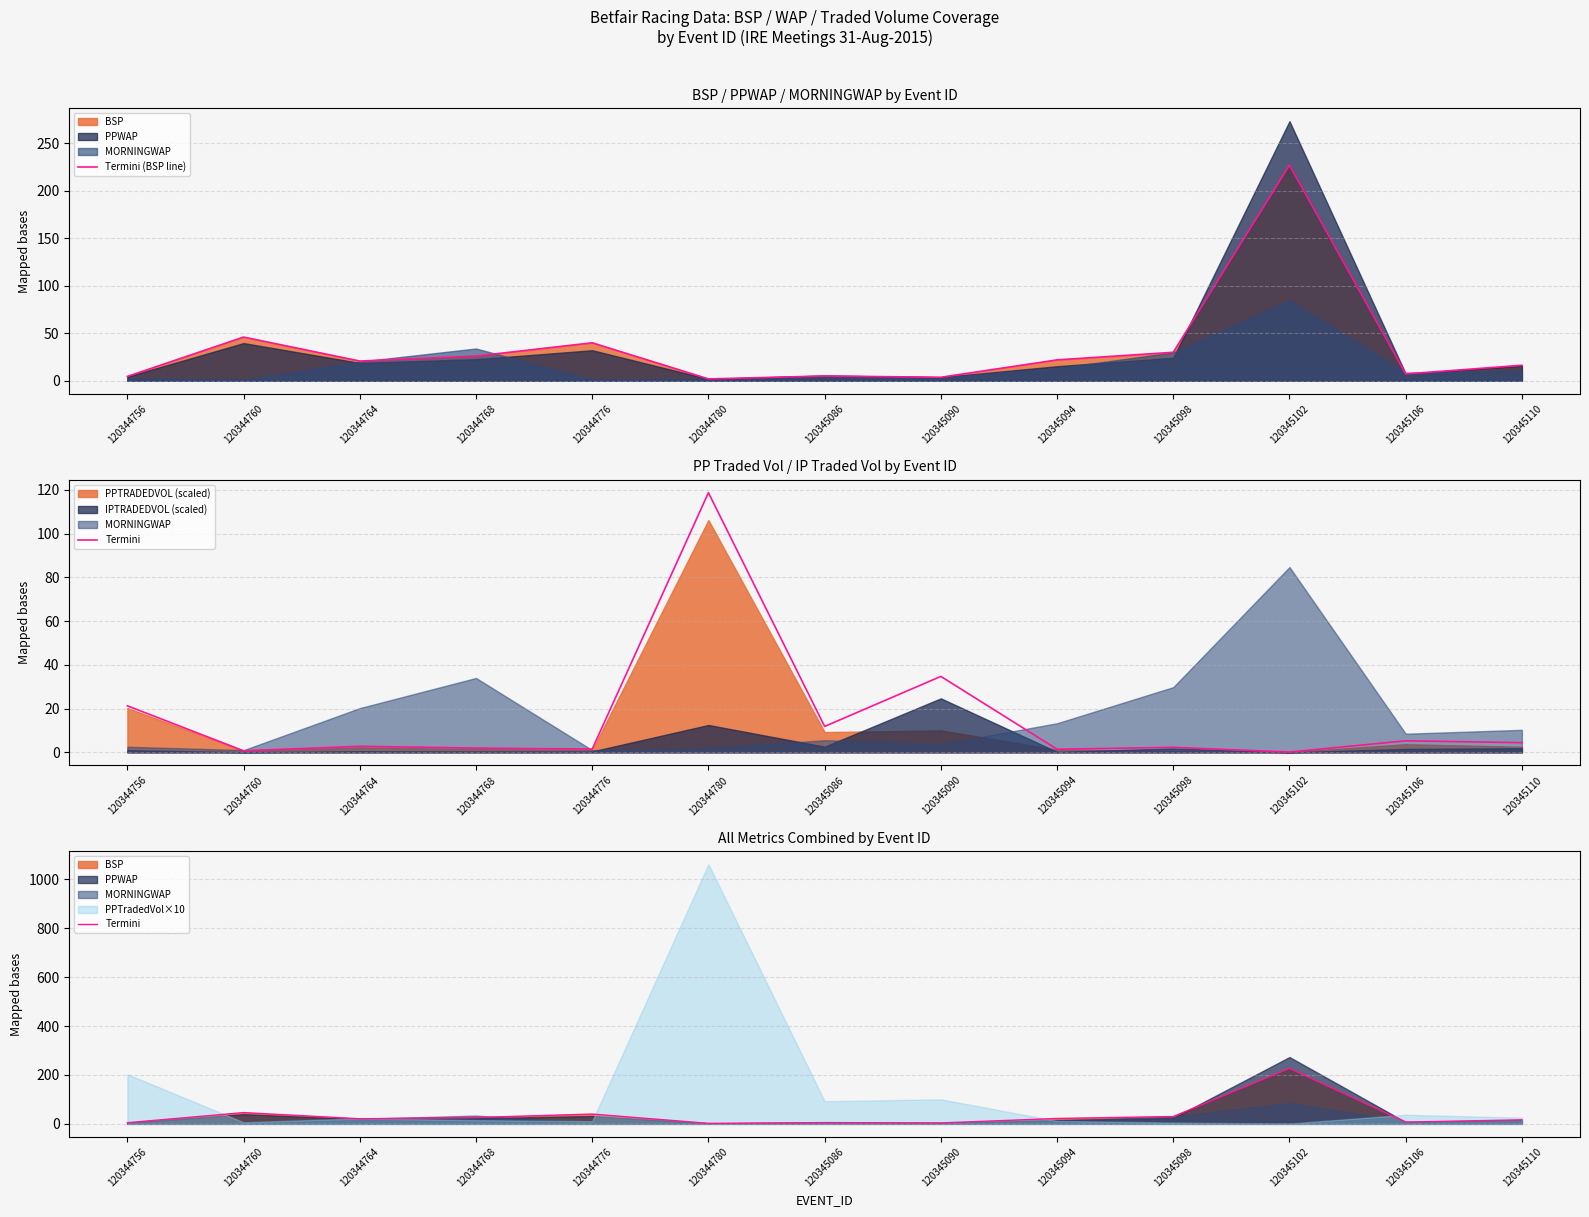

The value of Termini (BSP line) at 120344756 is 1.5. True or false?

False